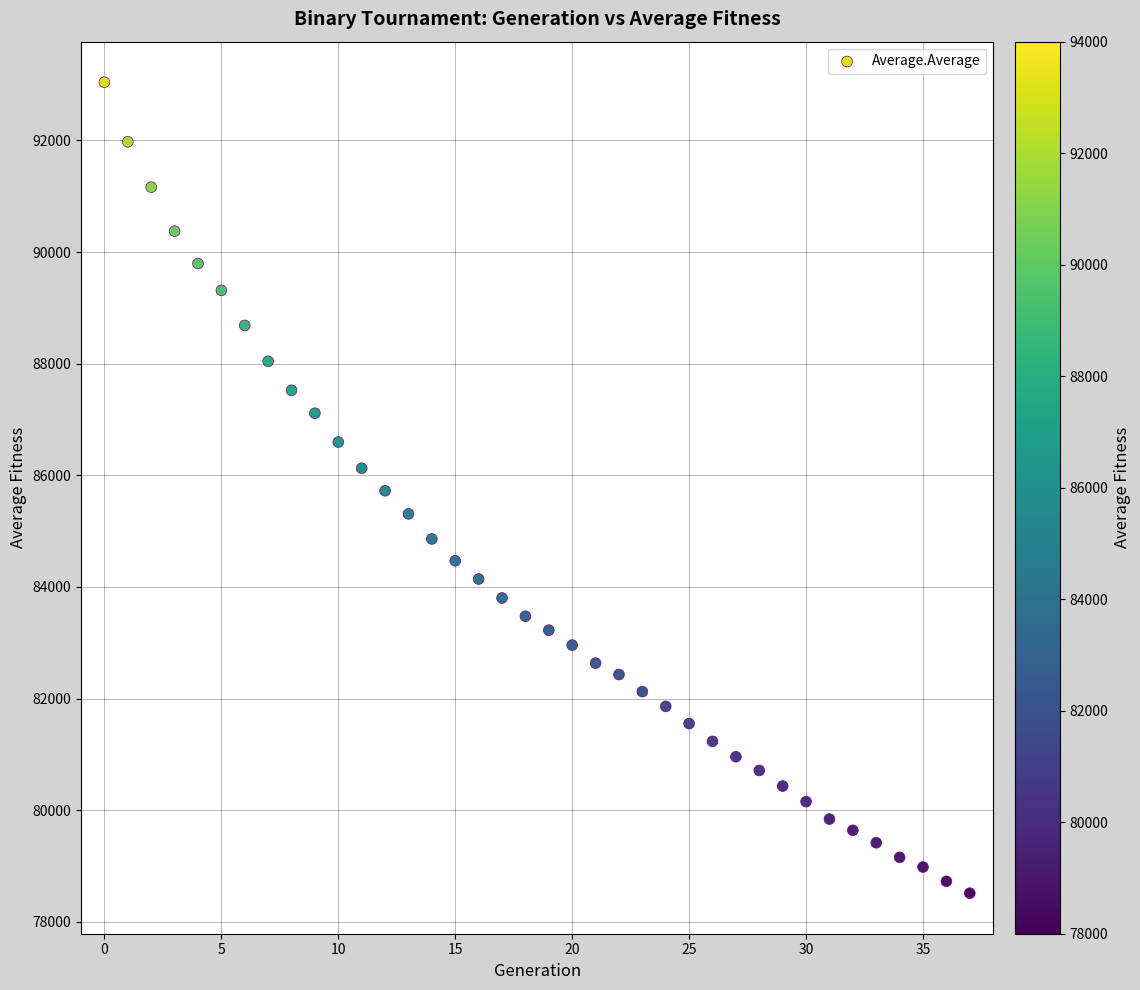

What is the range of Y values (max minus min)?

14529.1